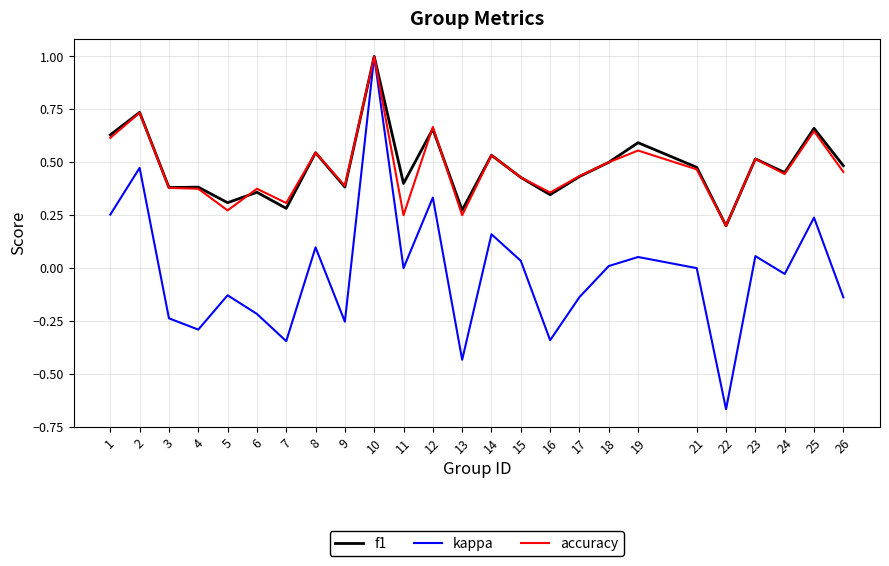

Where is f1 nearest to the value 0?

22